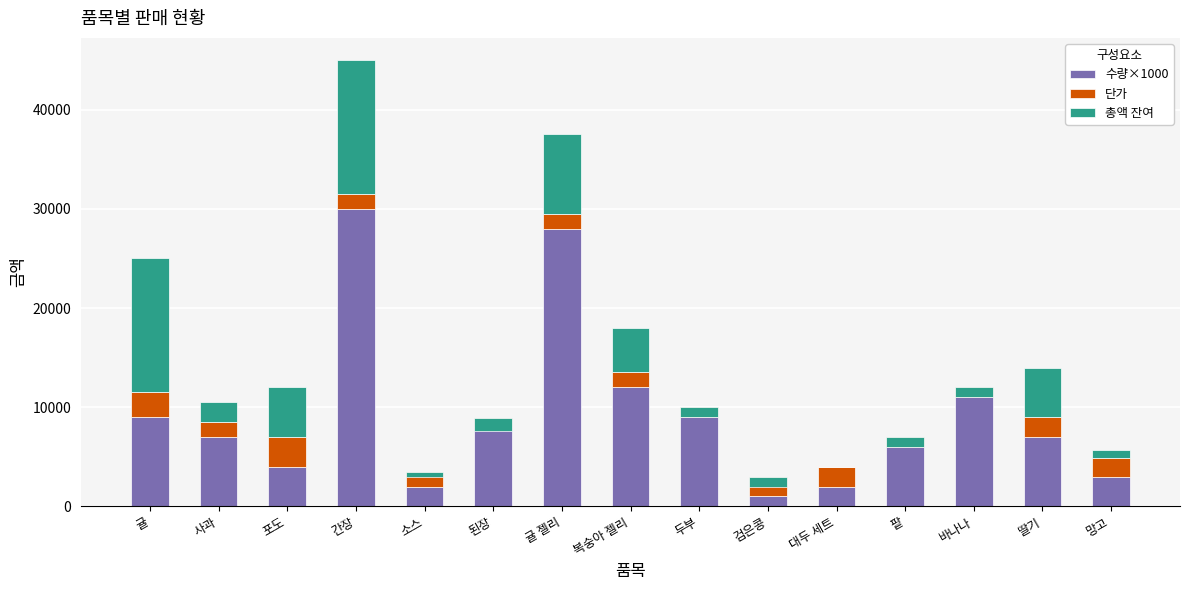

Which series has the largest range (max minus min)?

수량×1000